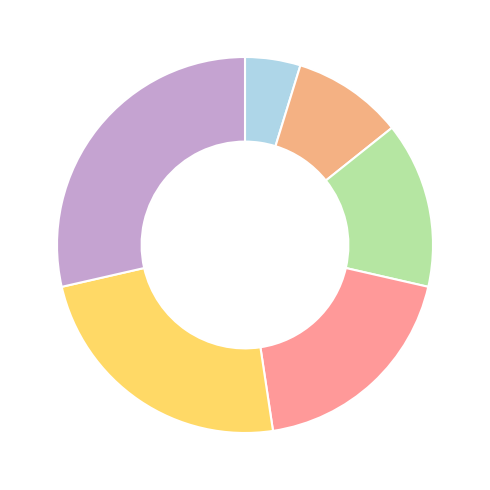

How many slices are in this pie chart?

6